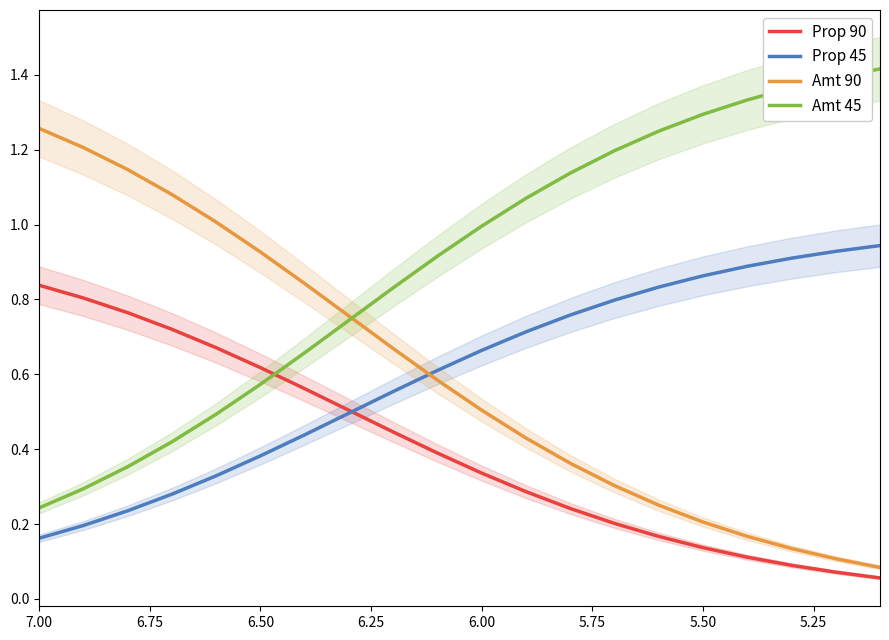

Reading right to left, list all the values displayed in this chart.

Prop 90: 0.1	0.1	0.1	0.1	0.1	0.2	0.2	0.2	0.3	0.3	0.4	0.4	0.5	0.6	0.6	0.7	0.7	0.8	0.8	0.8
Prop 45: 0.9	0.9	0.9	0.9	0.9	0.8	0.8	0.8	0.7	0.7	0.6	0.6	0.5	0.4	0.4	0.3	0.3	0.2	0.2	0.2
Amt 90: 0.1	0.1	0.1	0.2	0.2	0.3	0.3	0.4	0.4	0.5	0.6	0.7	0.8	0.8	0.9	1.0	1.1	1.1	1.2	1.3
Amt 45: 1.4	1.4	1.4	1.3	1.3	1.2	1.2	1.1	1.1	1.0	0.9	0.8	0.7	0.7	0.6	0.5	0.4	0.4	0.3	0.2